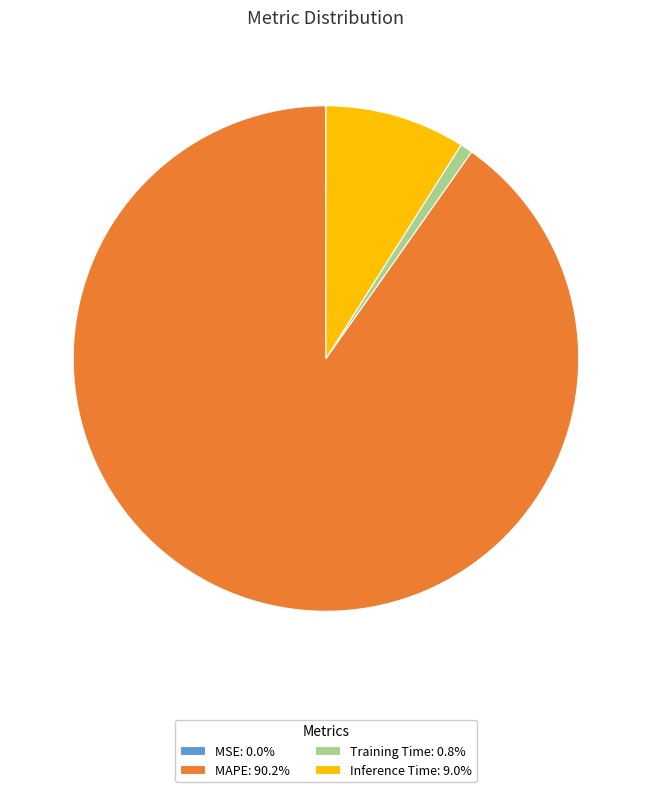

Does Inference Time: 9.0% account for over 50% of the chart?

No